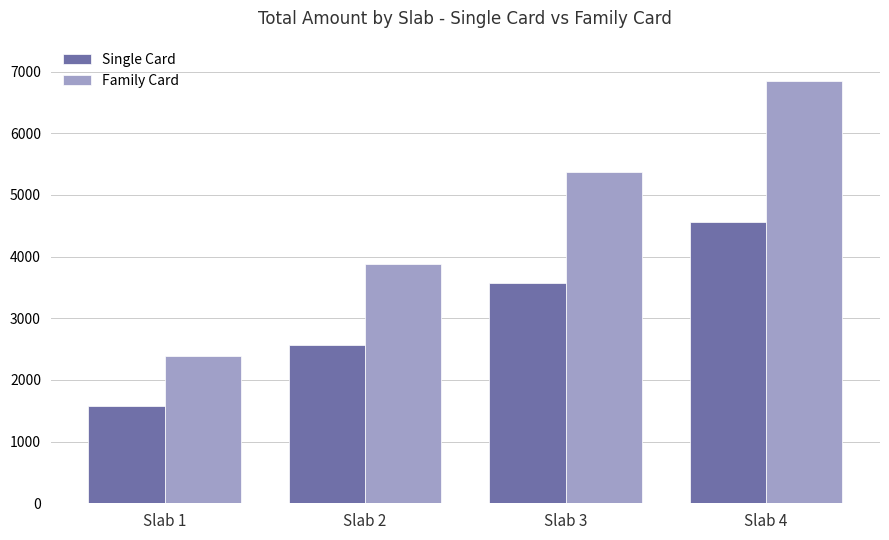

What is the smallest value displayed?

1584